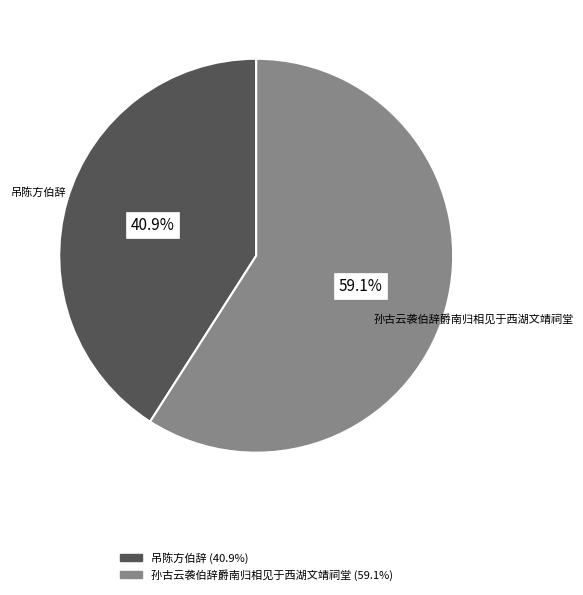

Is it true that 孙古云袭伯辞爵南归相见于西湖文靖祠堂 is 59% of the pie?

True